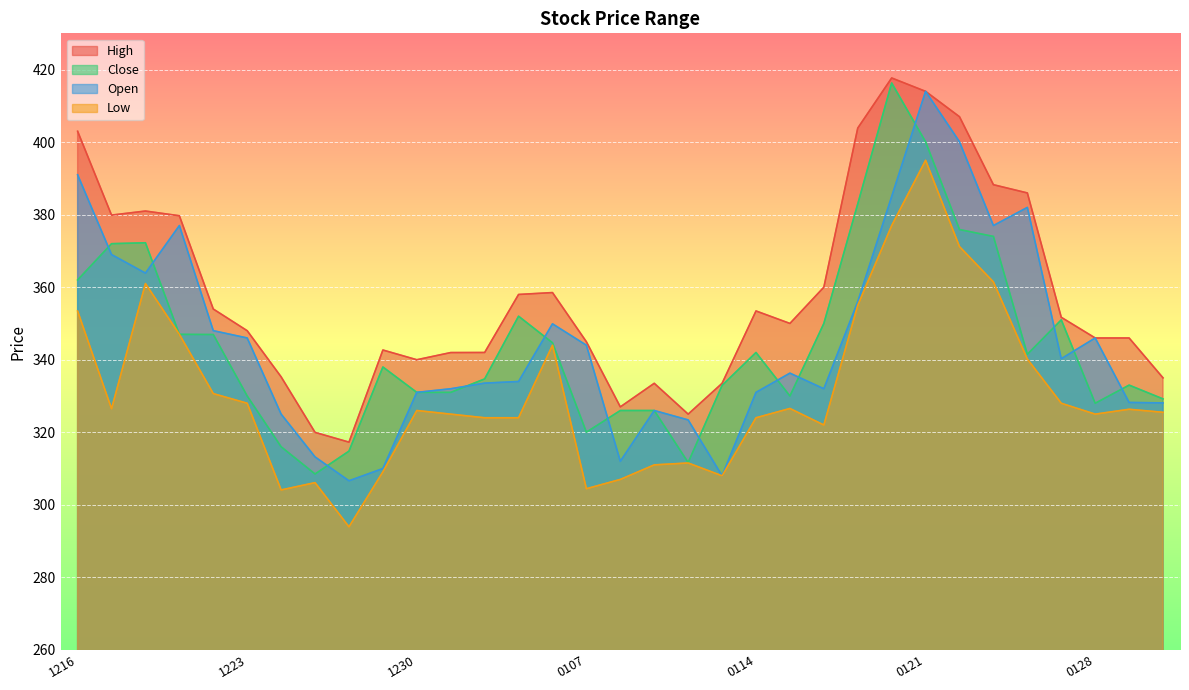

What is the maximum value for Open?

414.0